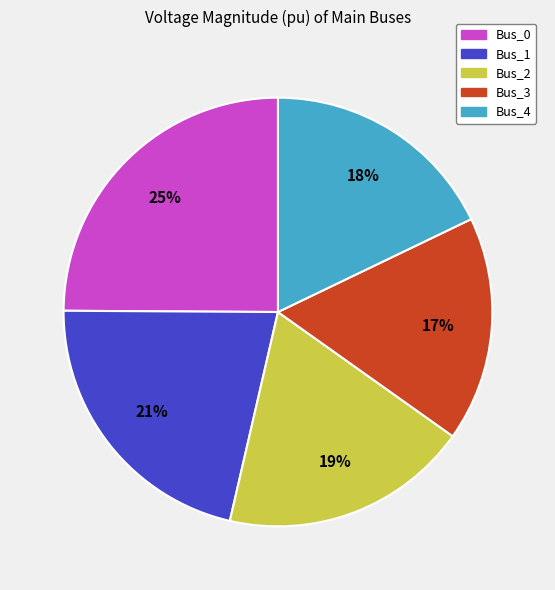

Do Bus_2 and Bus_0 together represent more than half of the pie?

No